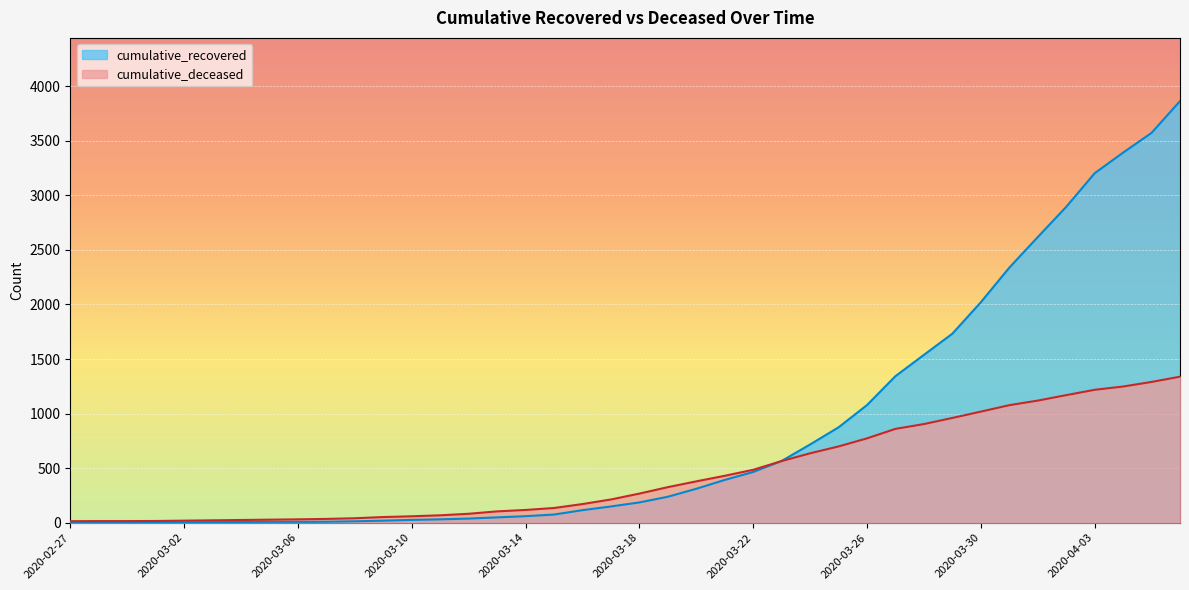

Reading left to right, what are all the values shown in this chart?

cumulative_recovered: 2020-02-27=2	2020-02-28=3	2020-02-29=3	2020-03-01=3	2020-03-02=4	2020-03-03=5	2020-03-04=7	2020-03-05=8	2020-03-06=8	2020-03-07=9	2020-03-08=13	2020-03-09=19	2020-03-10=26	2020-03-11=31	2020-03-12=38	2020-03-13=49	2020-03-14=60	2020-03-15=75	2020-03-16=115	2020-03-17=149	2020-03-18=186	2020-03-19=238	2020-03-20=311	2020-03-21=392	2020-03-22=465	2020-03-23=566	2020-03-24=717	2020-03-25=874	2020-03-26=1078	2020-03-27=1343	2020-03-28=1538	2020-03-29=1732	2020-03-30=2020	2020-03-31=2337	2020-04-01=2617	2020-04-02=2894	2020-04-03=3202	2020-04-04=3391	2020-04-05=3572	2020-04-06=3863
cumulative_deceased: 2020-02-27=14	2020-02-28=15	2020-02-29=15	2020-03-01=16	2020-03-02=19	2020-03-03=22	2020-03-04=25	2020-03-05=28	2020-03-06=31	2020-03-07=35	2020-03-08=41	2020-03-09=52	2020-03-10=59	2020-03-11=68	2020-03-12=82	2020-03-13=104	2020-03-14=117	2020-03-15=135	2020-03-16=171	2020-03-17=213	2020-03-18=267	2020-03-19=326	2020-03-20=379	2020-03-21=430	2020-03-22=485	2020-03-23=565	2020-03-24=636	2020-03-25=699	2020-03-26=773	2020-03-27=860	2020-03-28=904	2020-03-29=960	2020-03-30=1018	2020-03-31=1077	2020-04-01=1119	2020-04-02=1169	2020-04-03=1218	2020-04-04=1248	2020-04-05=1290	2020-04-06=1338